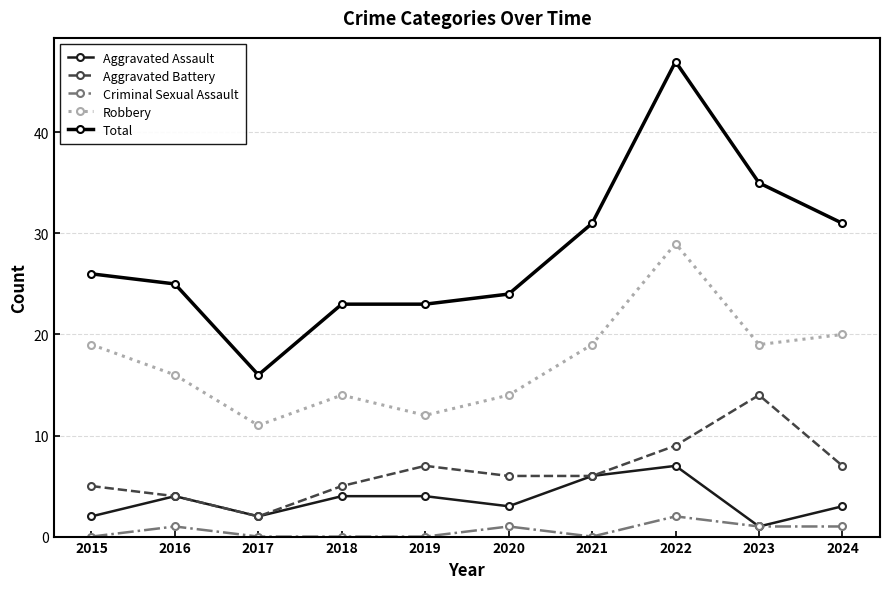

How many lines are shown in the chart?

5